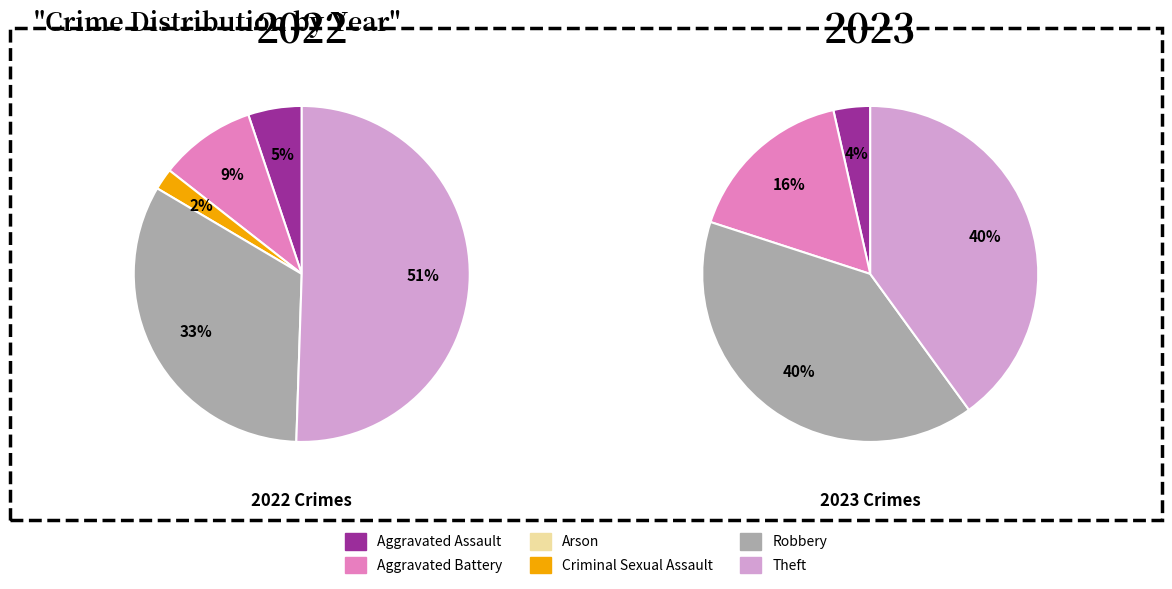

Rank the series by their average value, from lowest to highest.

2023, 2022